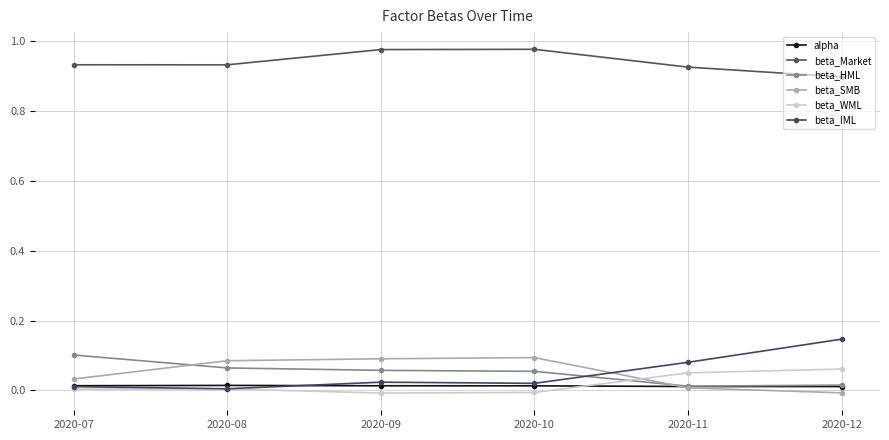

True or false: beta_SMB and alpha intersect in this chart.

True